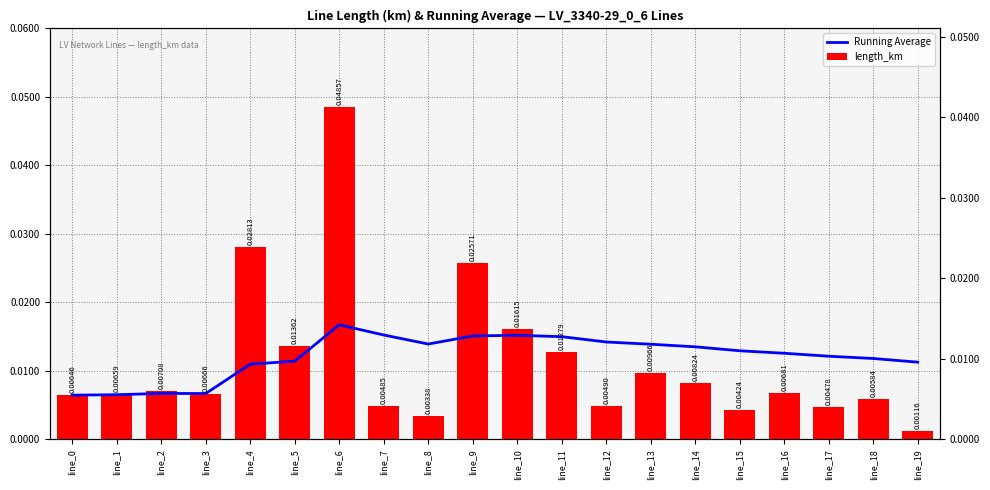

True or false: Running Average has a value of 0.0 at line_19.

True